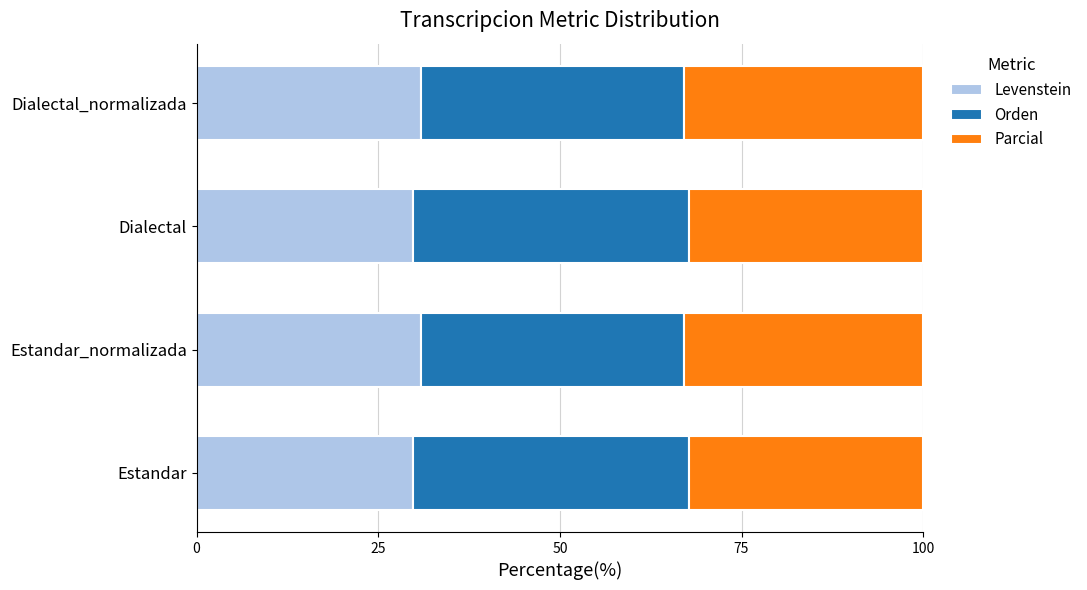

True or false: Levenstein has a value of 29.8 at Dialectal.

True